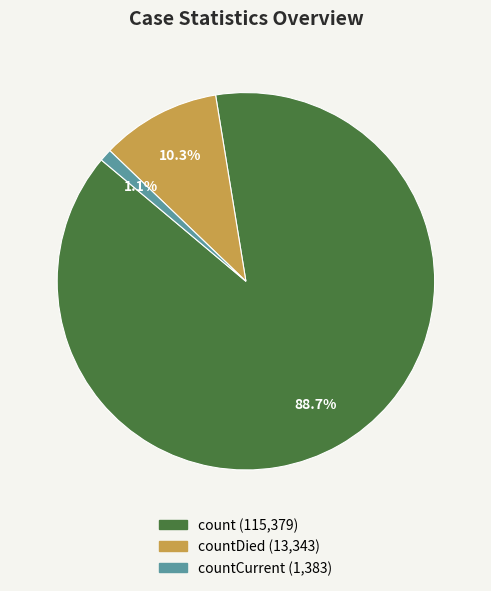

Does any single category account for the majority?

Yes